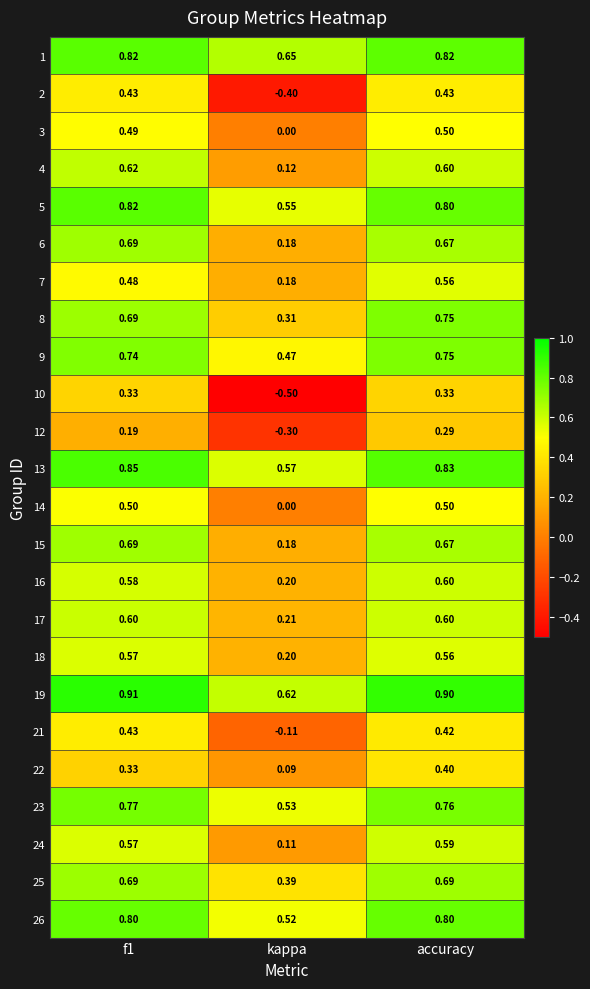

Is the value of 24 at kappa greater than the value of 25 at kappa?

No